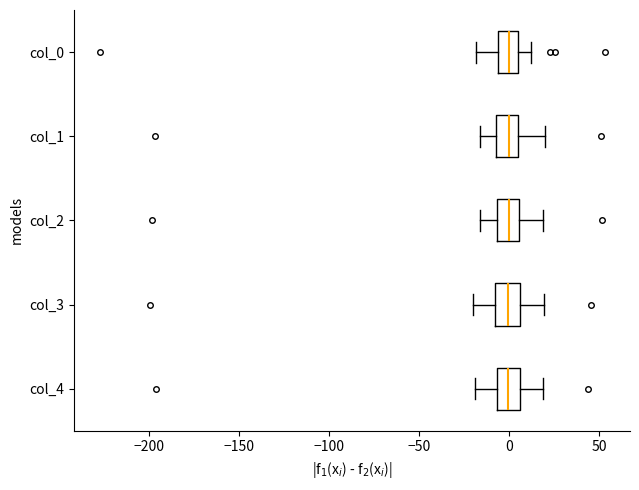

Reading bottom to top, read every box against the x-axis: the position of its median line, the range the box covers, and the ends of its whiskers. The values are not printed on the chart, so give them approximately, as read against the axis.

col_4: median 0, box -5 to 5, whiskers -20 to 20
col_3: median 0, box -10 to 5, whiskers -20 to 20
col_2: median 0, box -5 to 5, whiskers -15 to 20
col_1: median 0, box -5 to 5, whiskers -15 to 20
col_0: median 0, box -5 to 5, whiskers -20 to 10